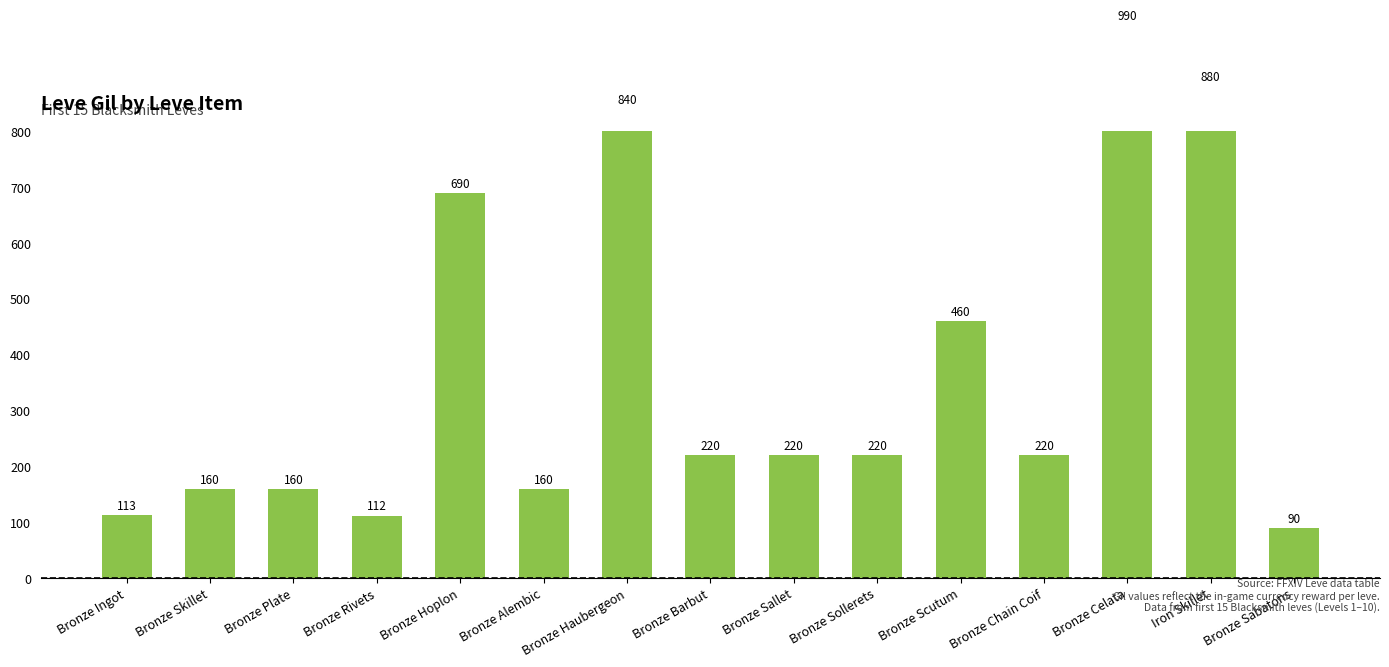

At which label does the data first exceed 220?

Bronze Hoplon